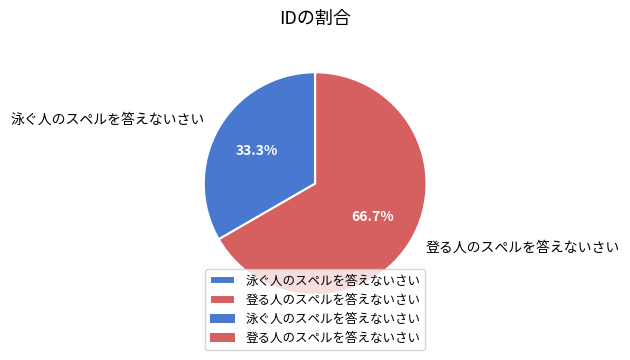

To the nearest percent, what is the average slice percentage?

50%